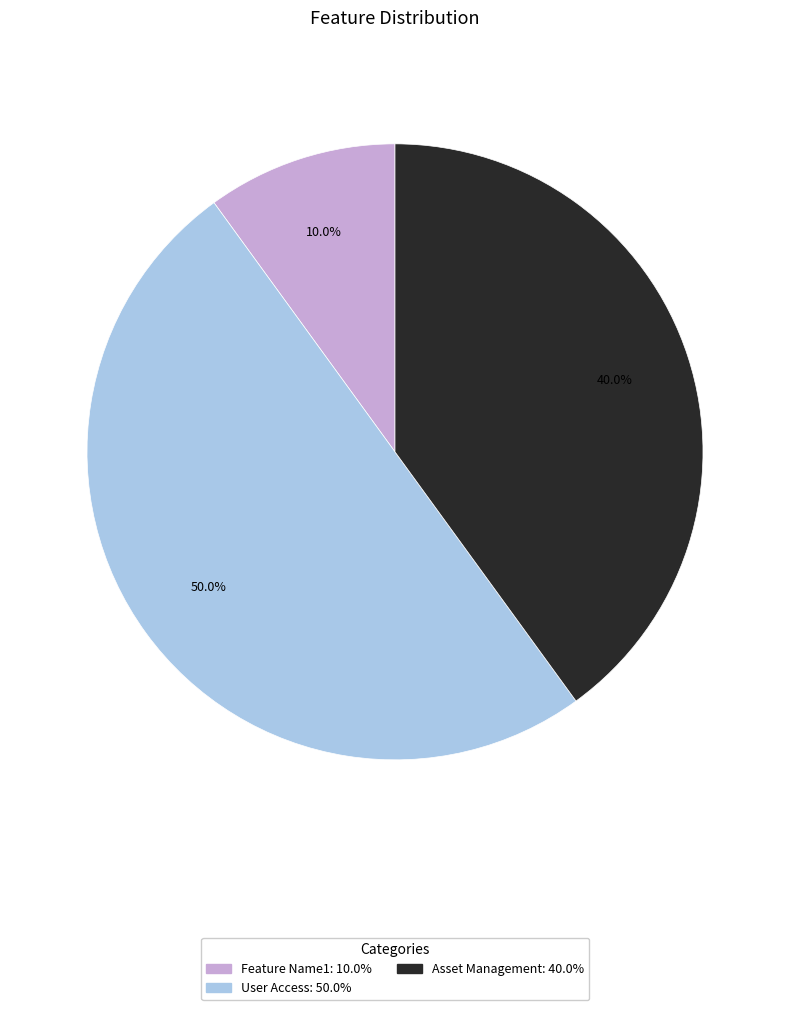

What is the smallest slice in the pie chart?

Feature Name1